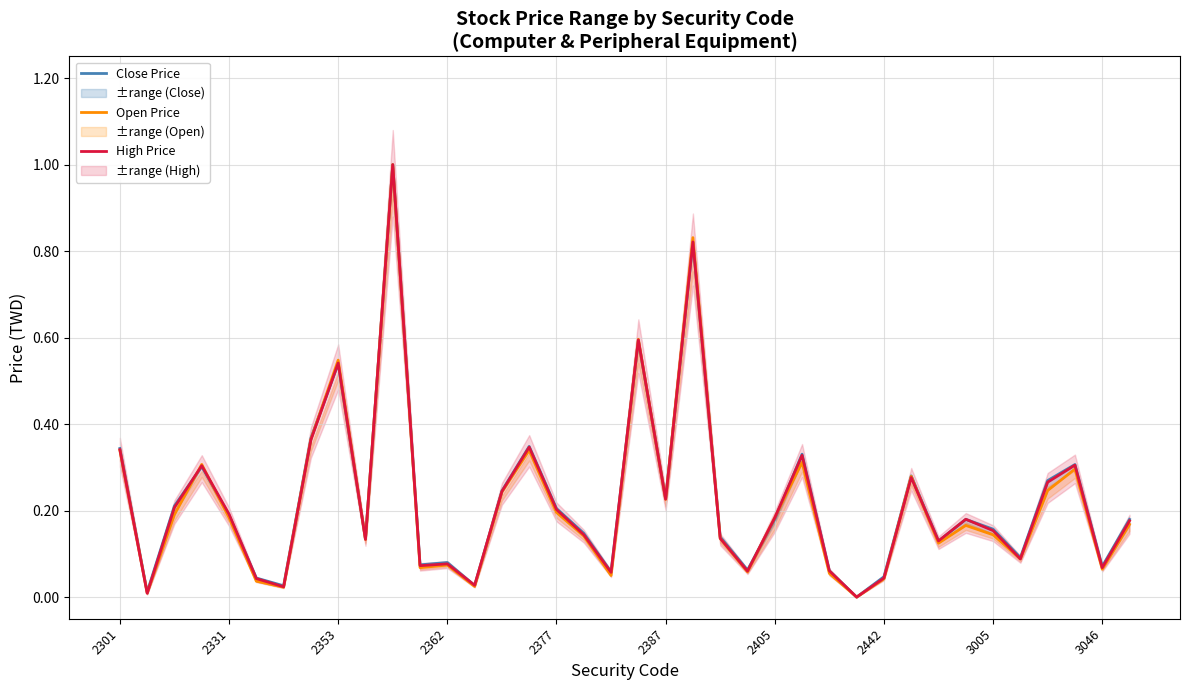

What is the highest value of the Close Price series?

1.0